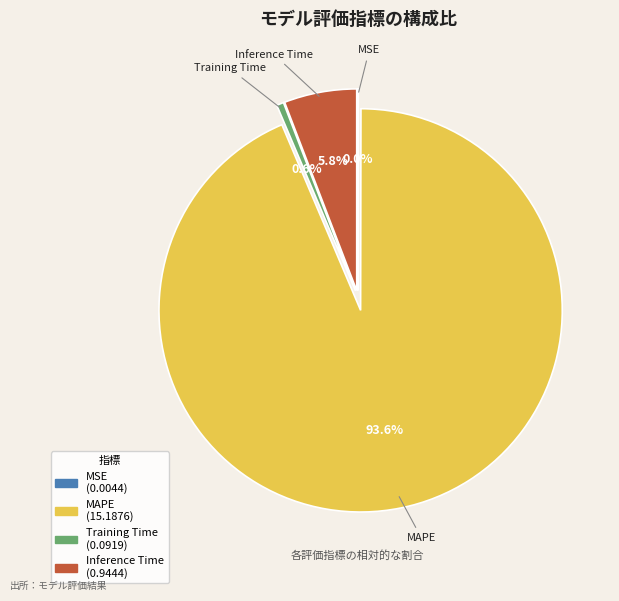

What is the majority slice?

MAPE